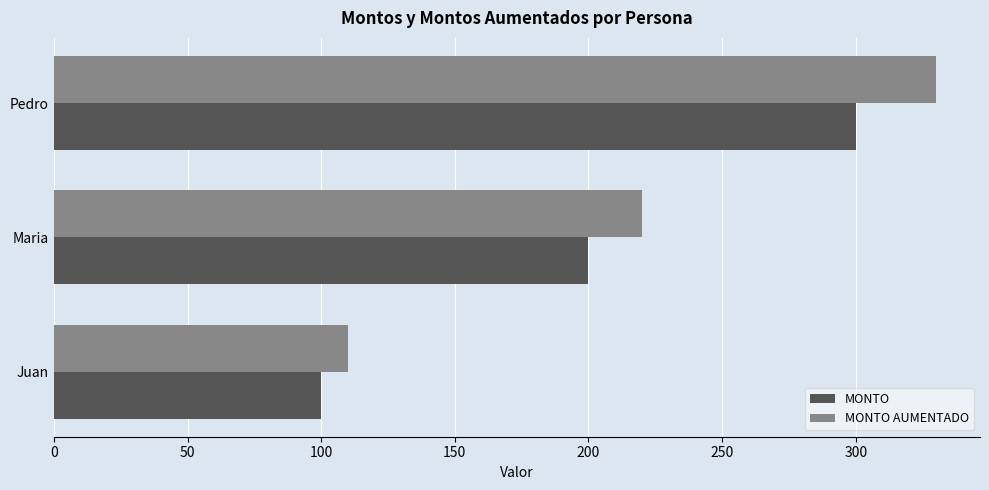

What is the difference between the highest and lowest values at Pedro?

30